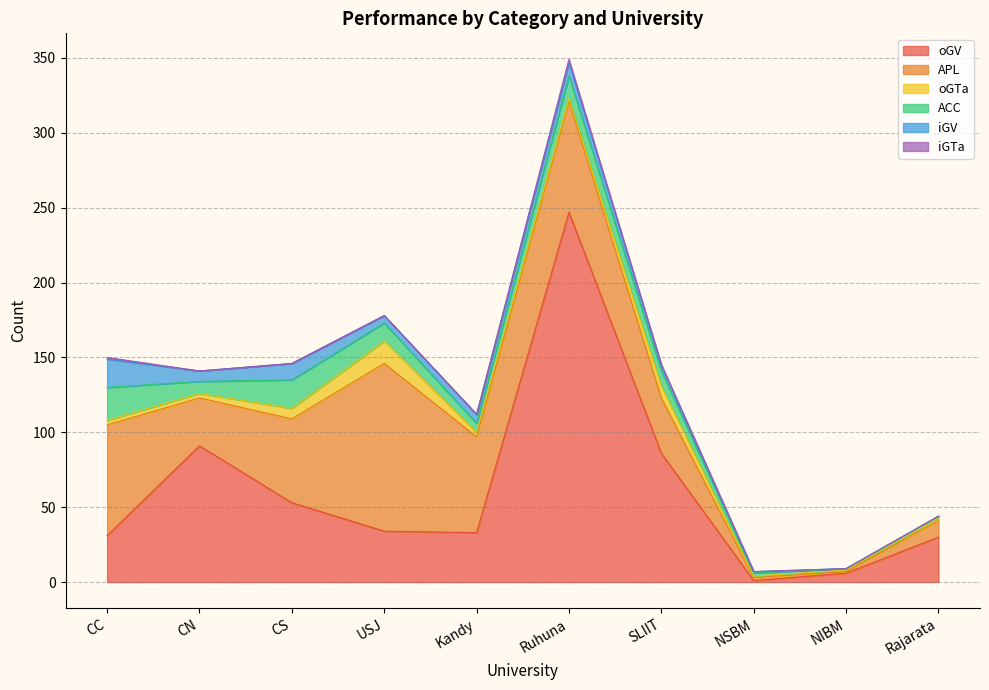

Which has a higher value, Rajarata or CN?

CN